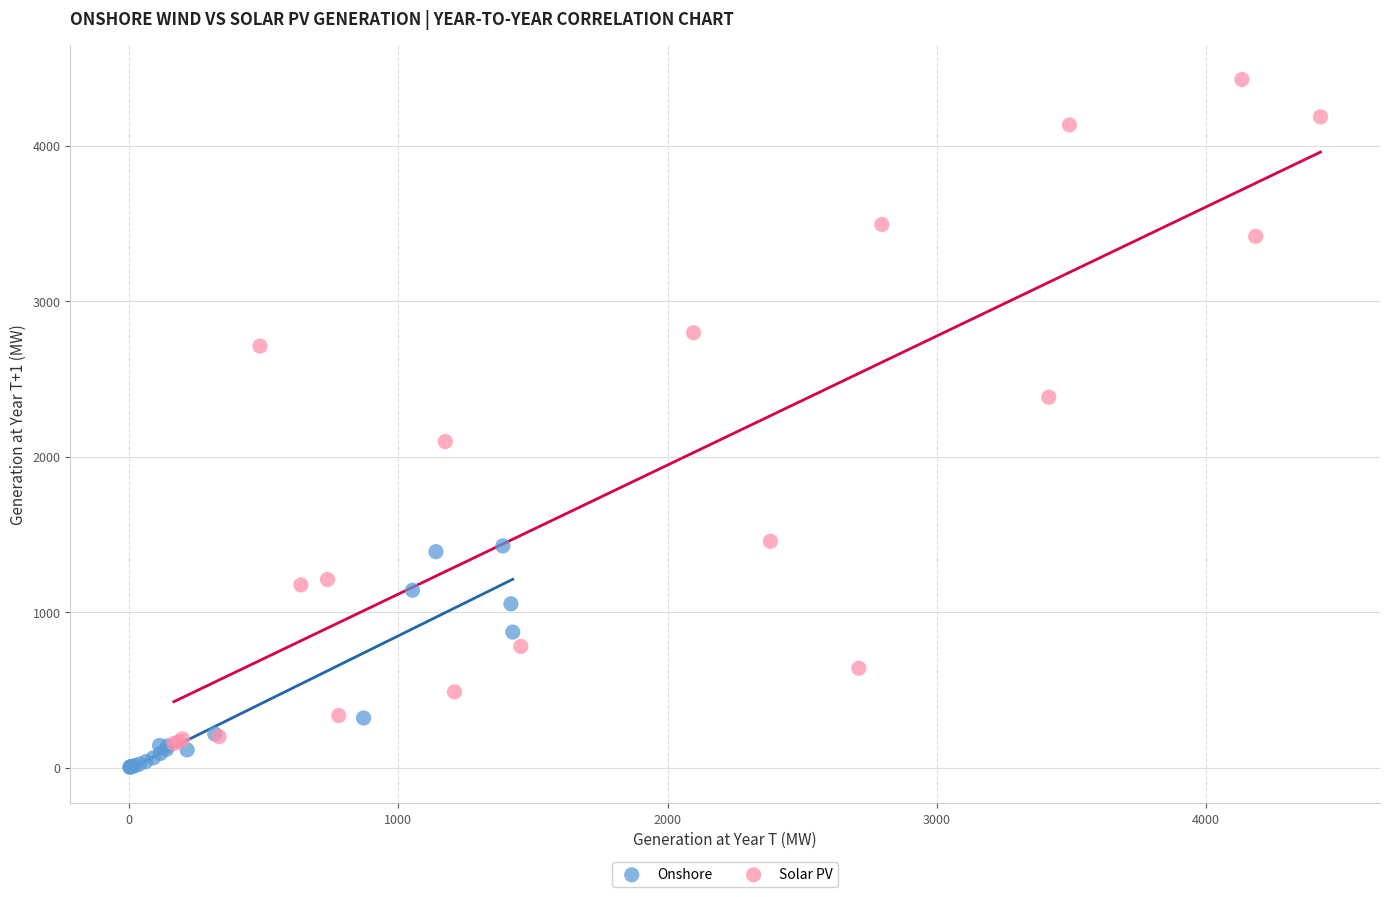

Which series has the largest Y range (max minus min)?

Solar PV